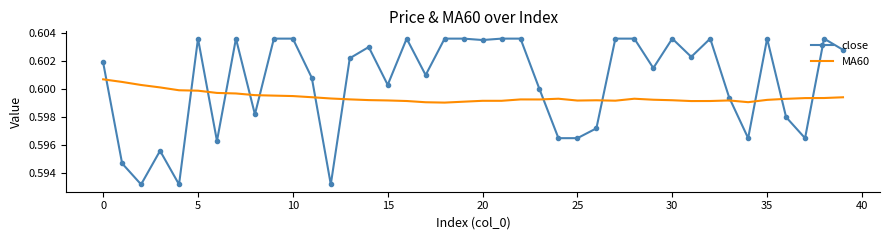

True or false: close and MA60 cross at least once.

True